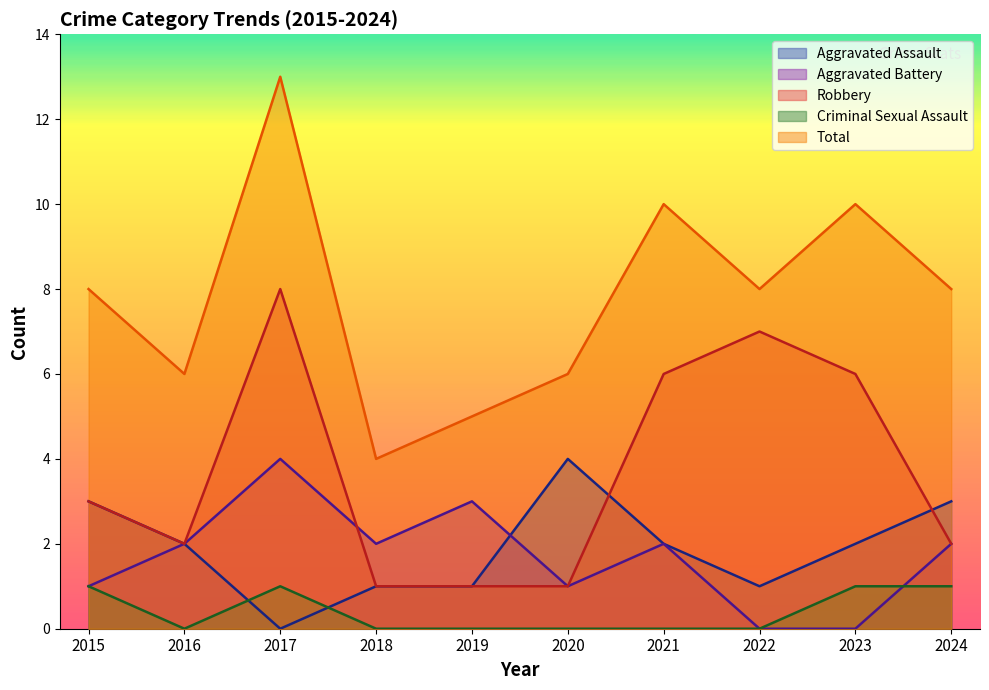

Rank the series by their maximum value, from lowest to highest.

Criminal Sexual Assault, Aggravated Assault, Aggravated Battery, Robbery, Total